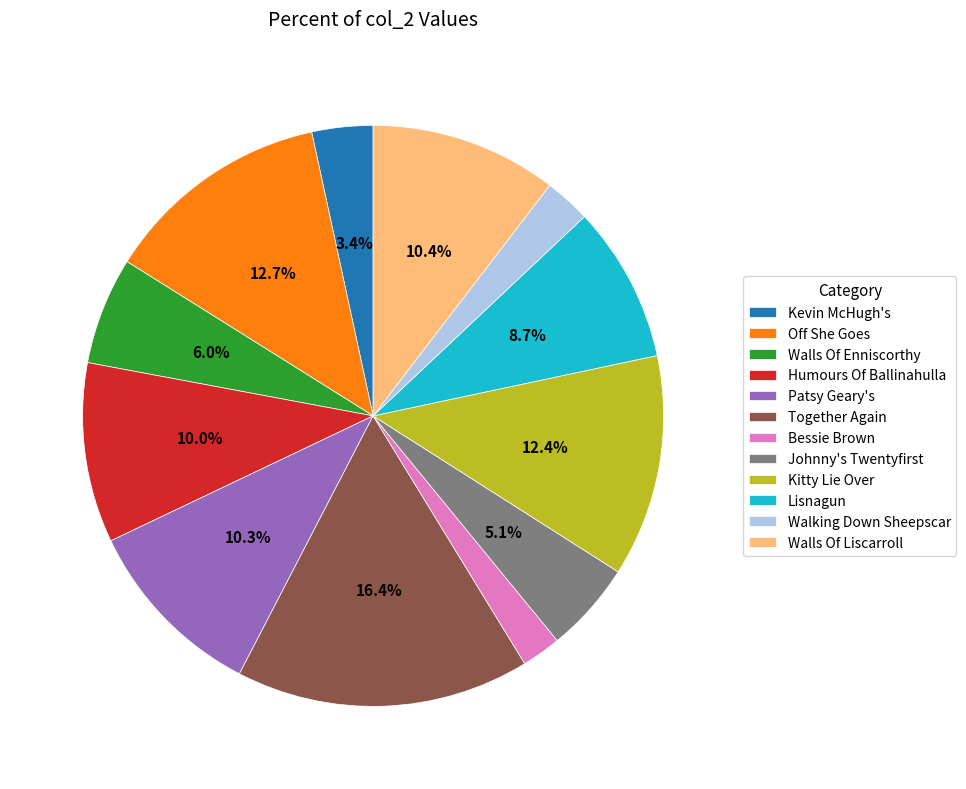

What percentage is NOT represented by Kitty Lie Over?

87.6%